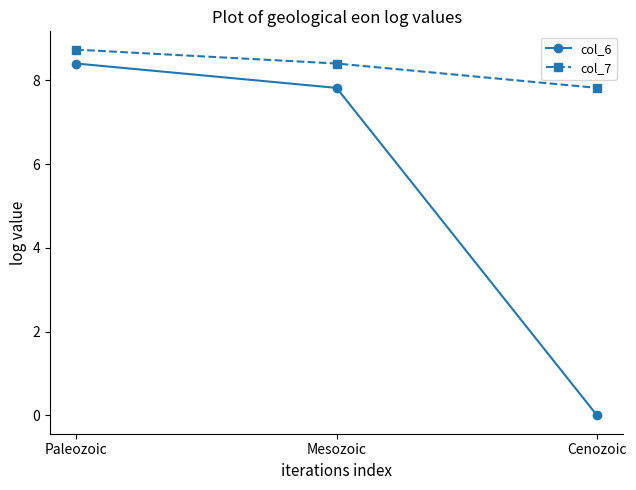

How many distinct data groups are displayed?

2